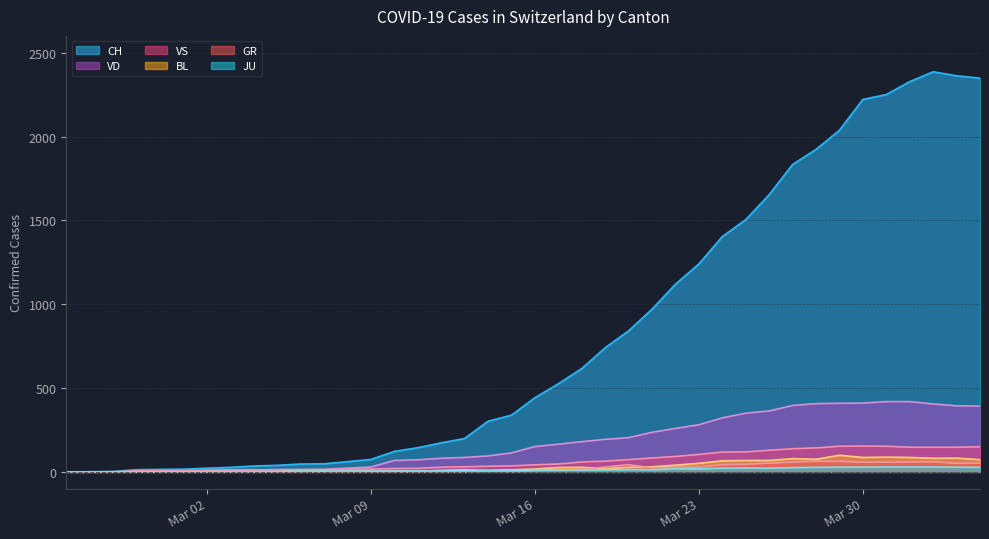

What is the greatest value displayed?

2386